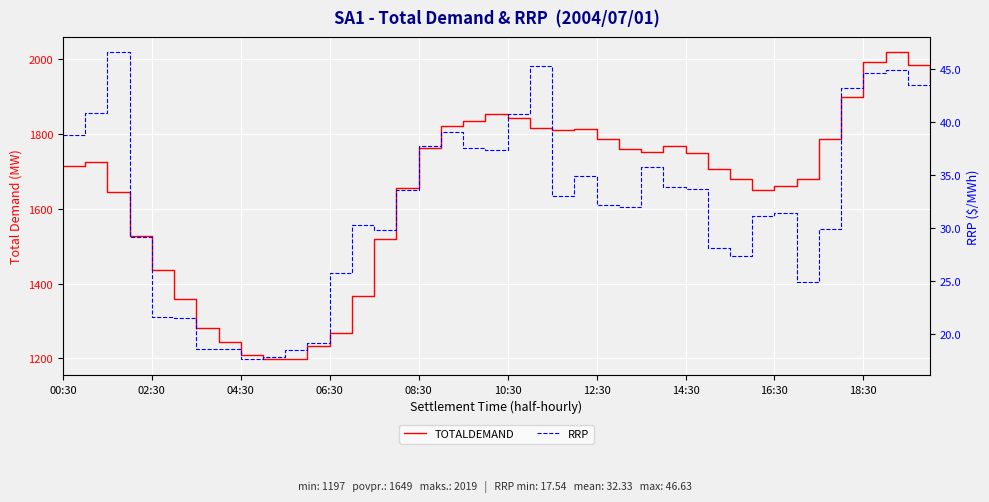

What is the difference between the TOTALDEMAND values at 13 and 37?

651.0